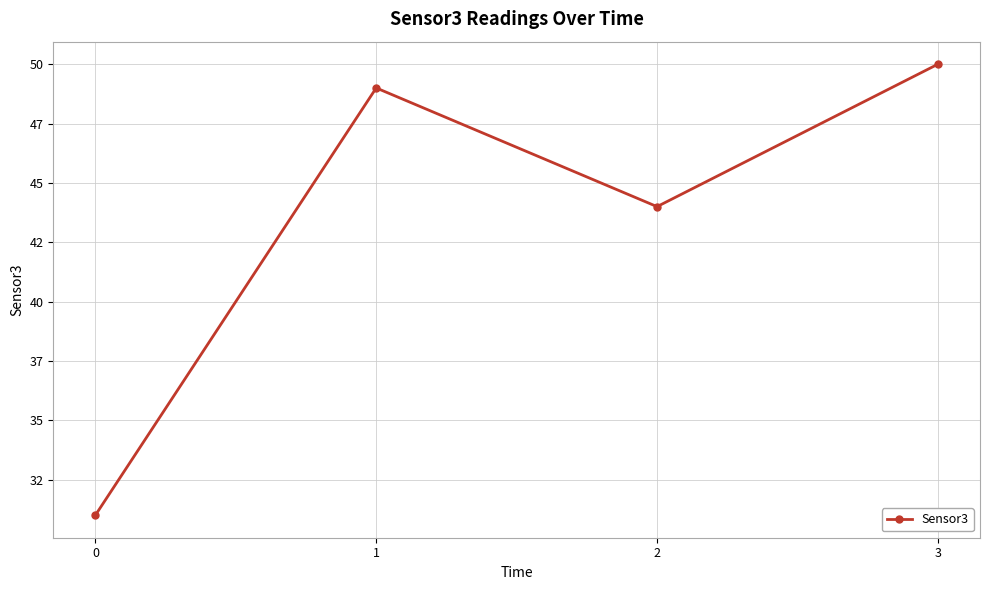

The chart shows a value of 31 at 0. True or false?

True